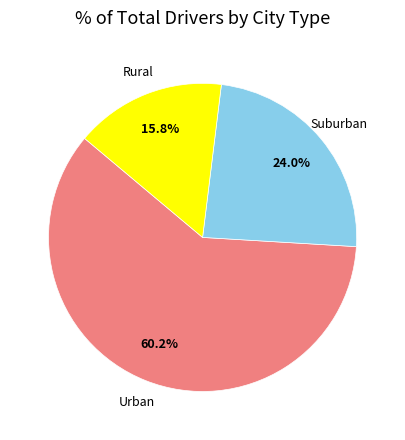

How many segments does this pie chart have?

3